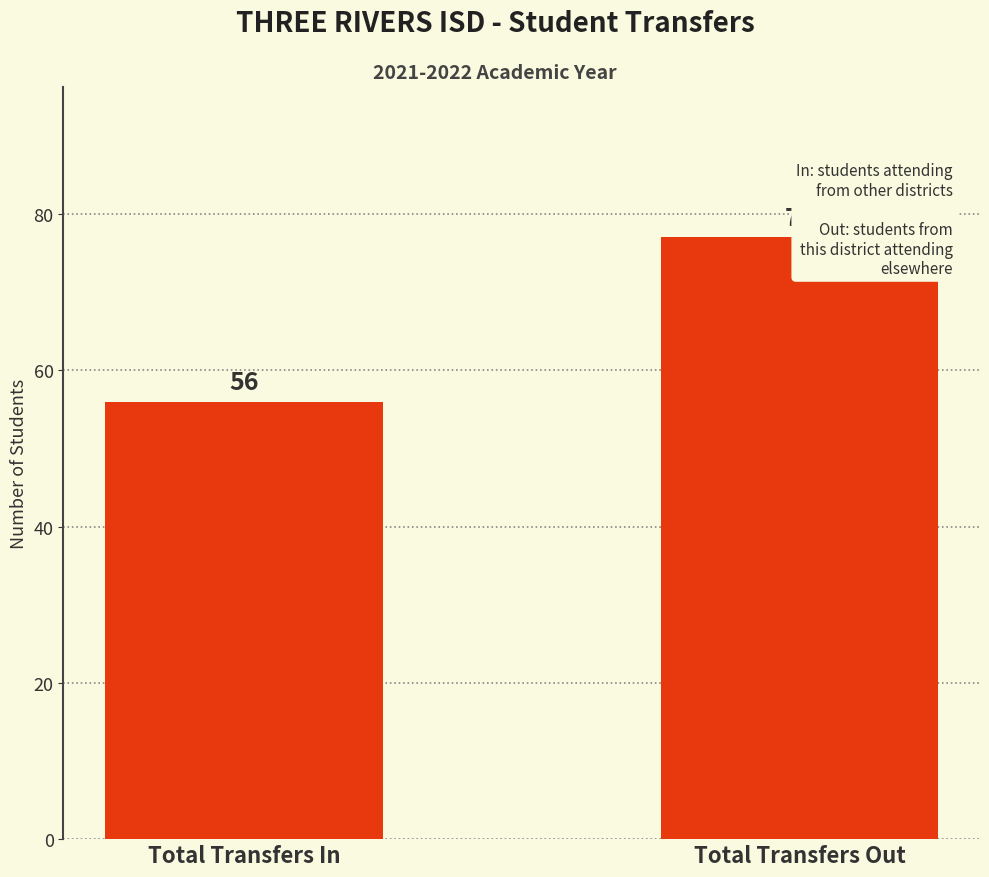

True or false: the data shows 77 at Total Transfers Out.

True